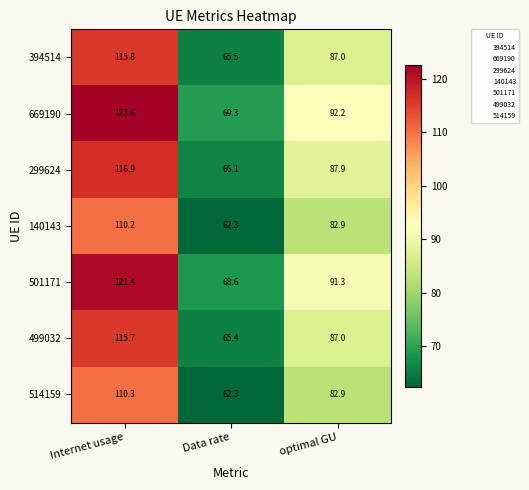

True or false: 669190 has a value of 125.6 at optimal GU.

False